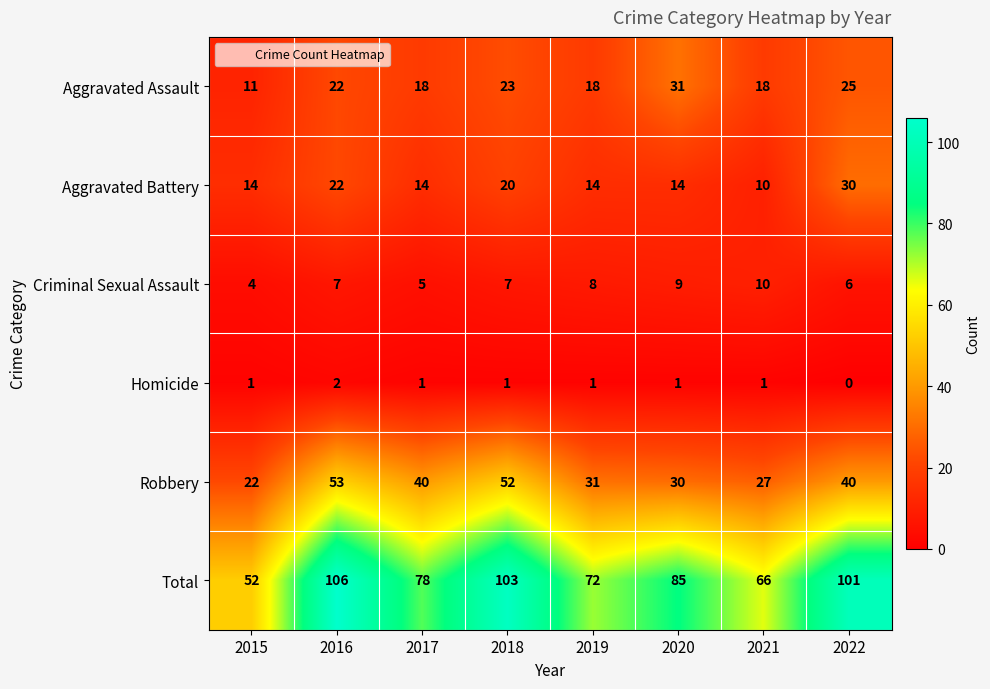

Rank the series by their maximum value, from lowest to highest.

Homicide, Criminal Sexual Assault, Aggravated Battery, Aggravated Assault, Robbery, Total